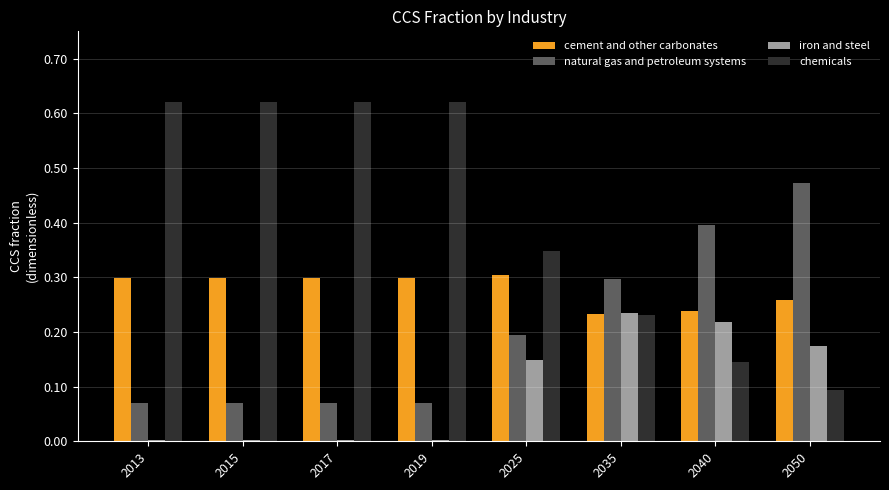

The cement and other carbonates series shows 0.1 at 2015. True or false?

False